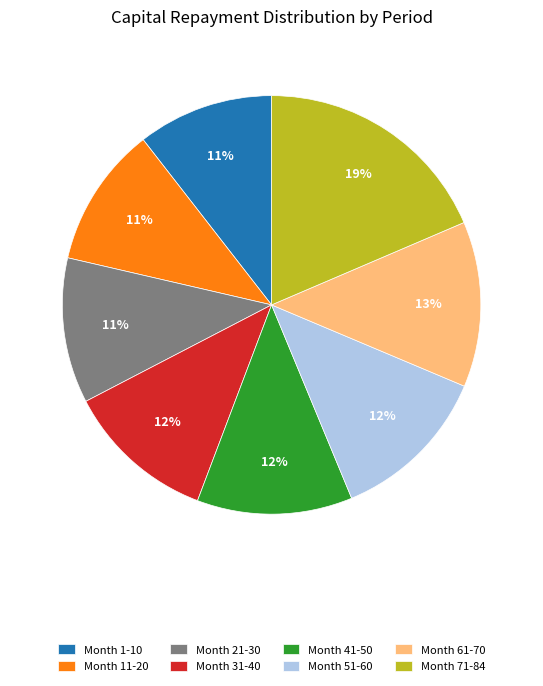

Is it true that Month 31-40 is 12% of the pie?

True